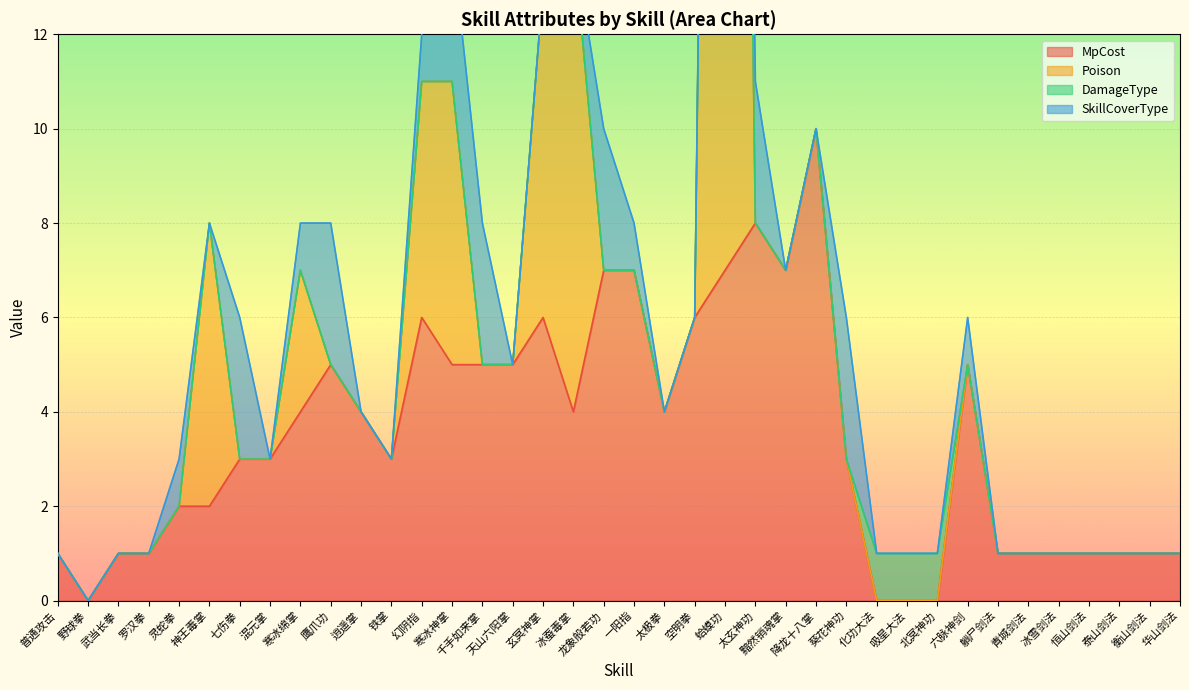

How many times do DamageType and MpCost cross each other?

2